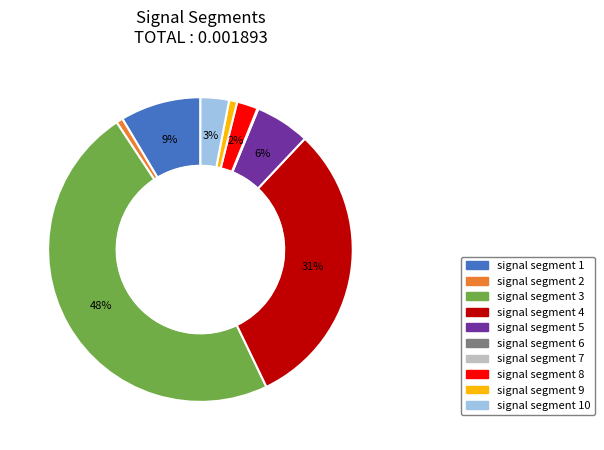

The signal segment 3 slice represents 39% of the pie. True or false?

False